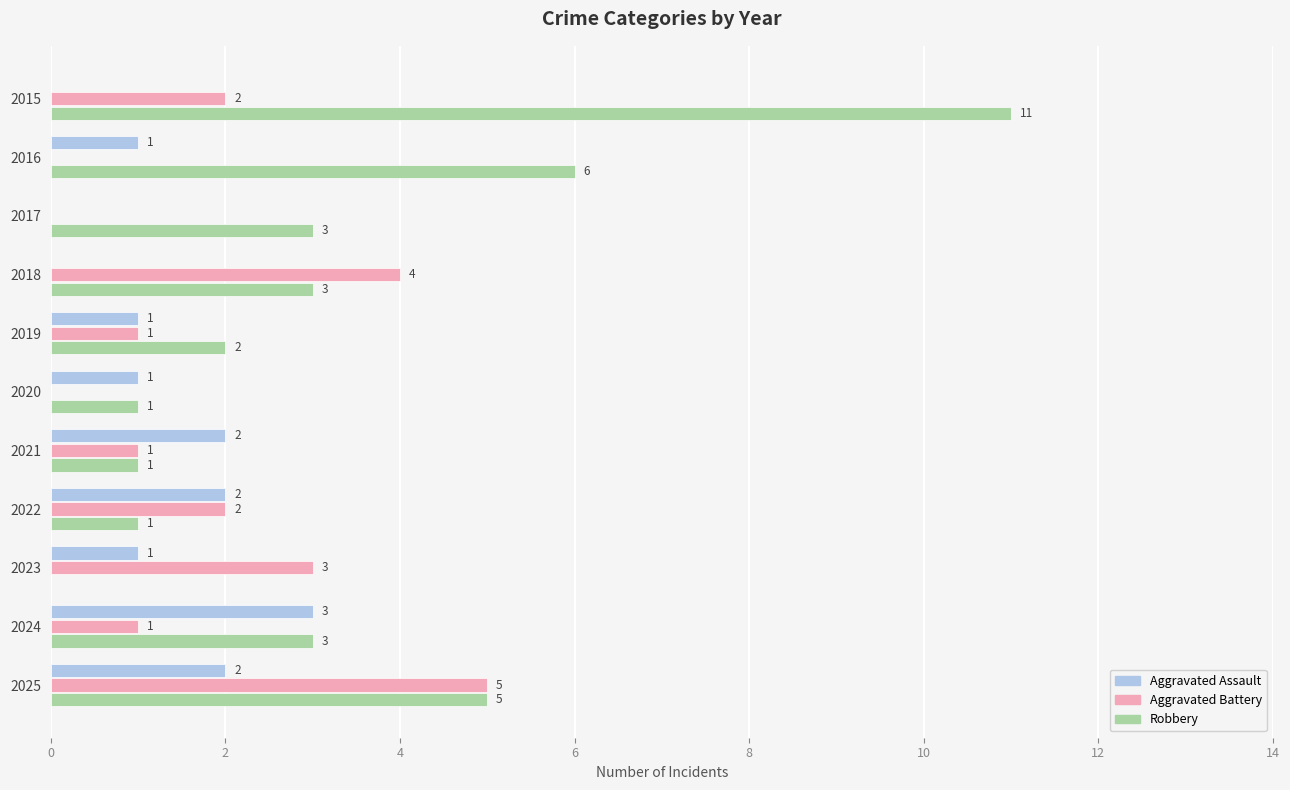

What is the sum of all Aggravated Battery values?

19